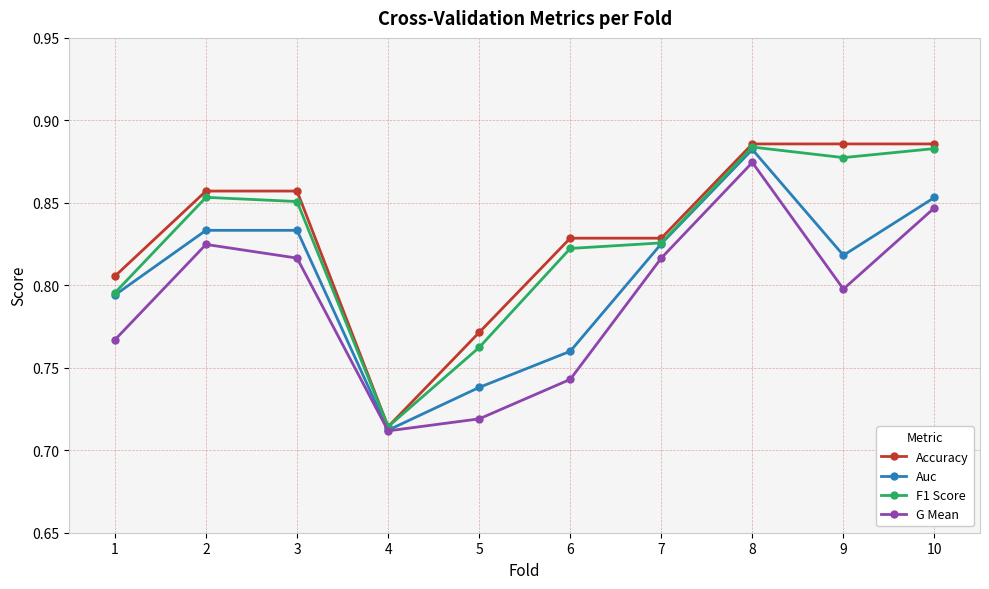

At which label is Accuracy closest to 0?

4